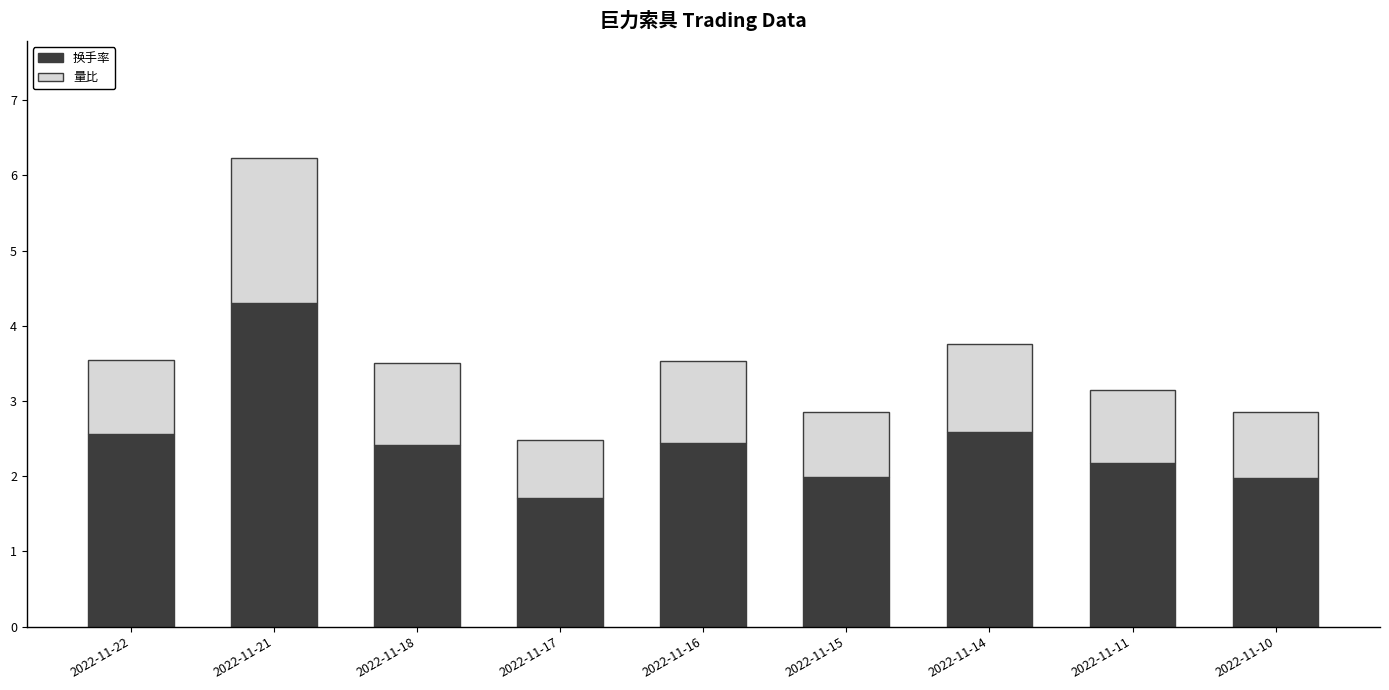

What is the highest value of the 换手率 series?

4.3